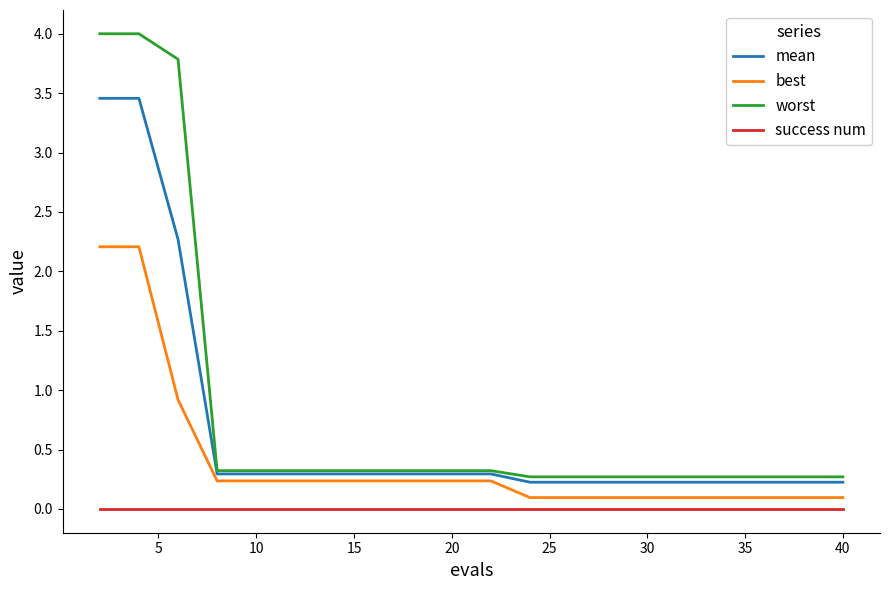

Which series has the widest spread of values?

worst